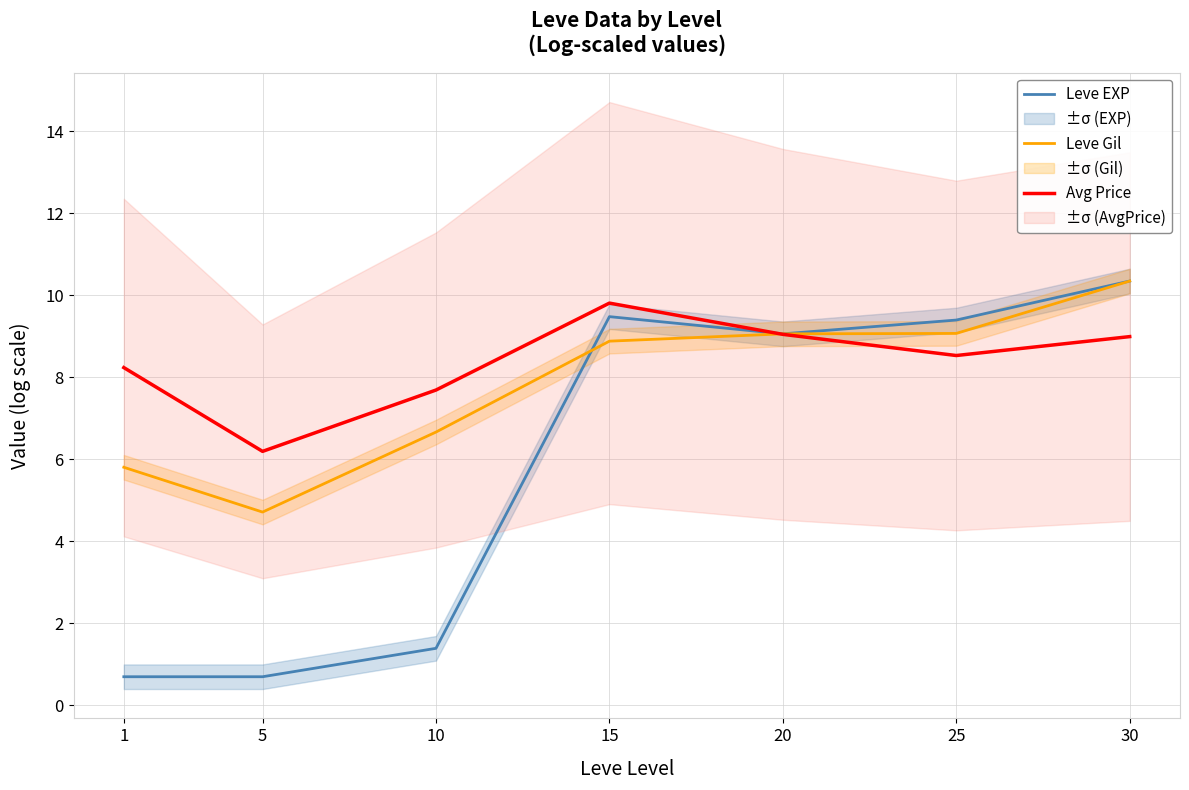

What is the average value of the Avg Price series?

8.4